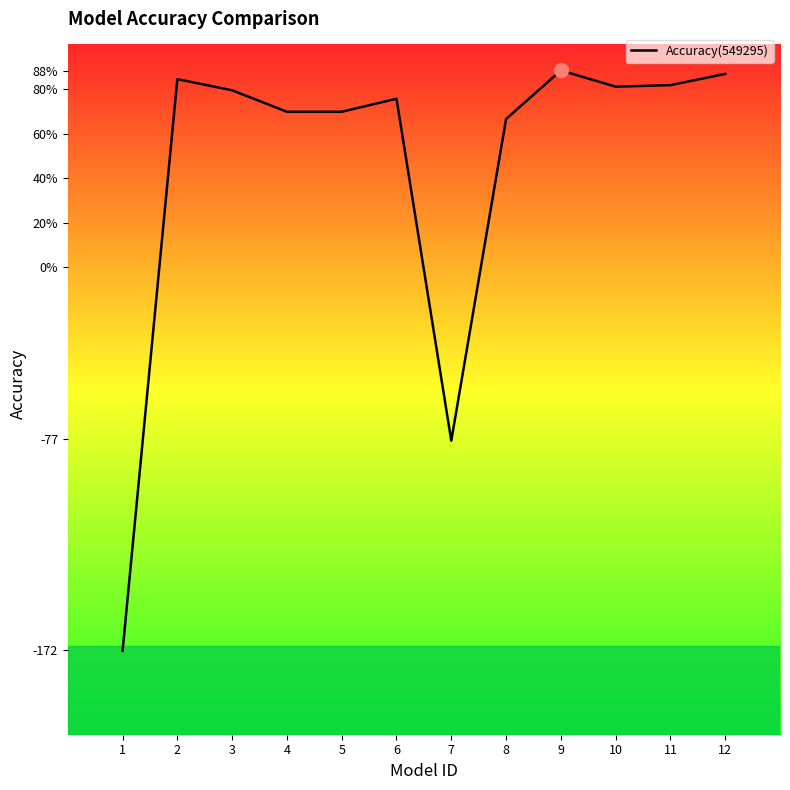

True or false: the data shows 134.9 at 10.

False